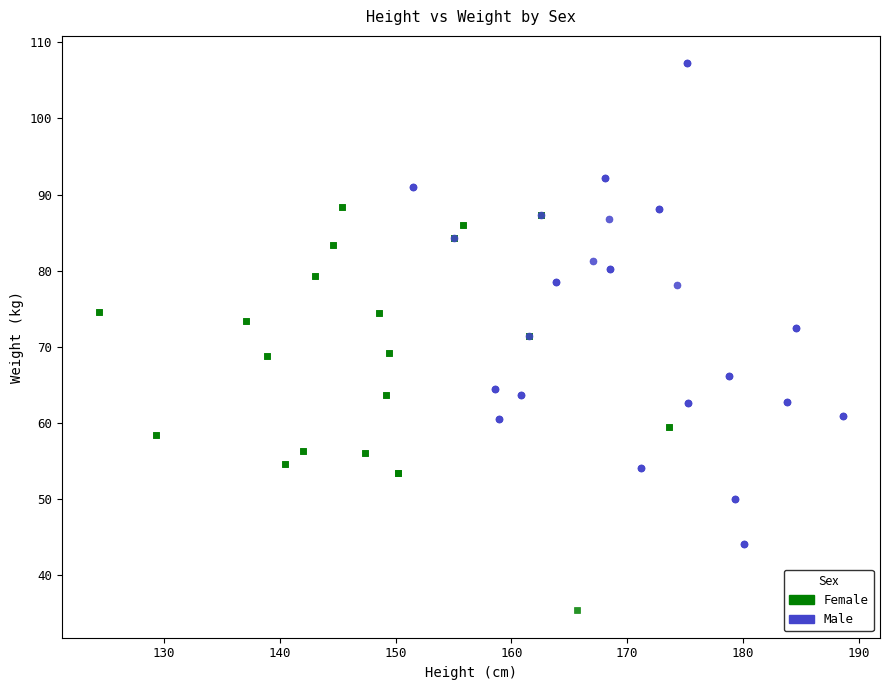

Which series reaches the minimum Y coordinate?

Female